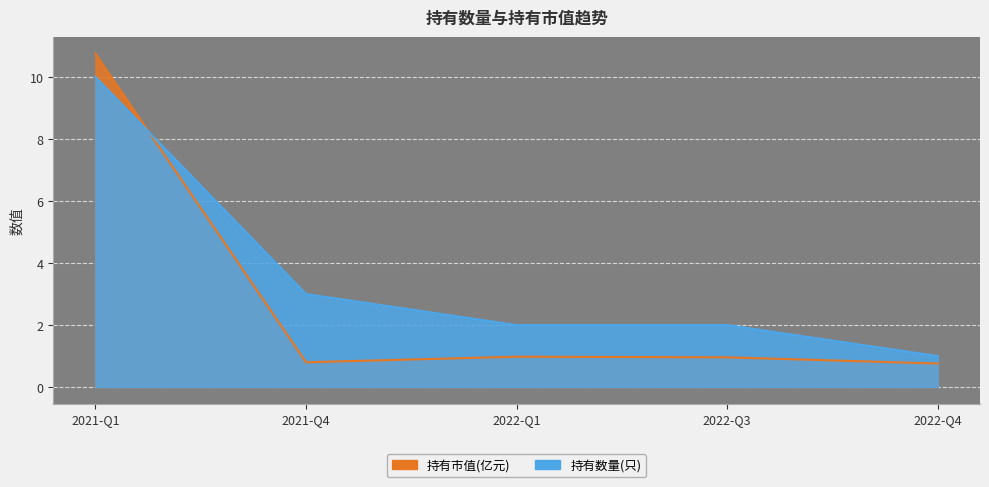

What is the difference between the second highest and minimum values in the 持有市值(亿元) series?

0.2